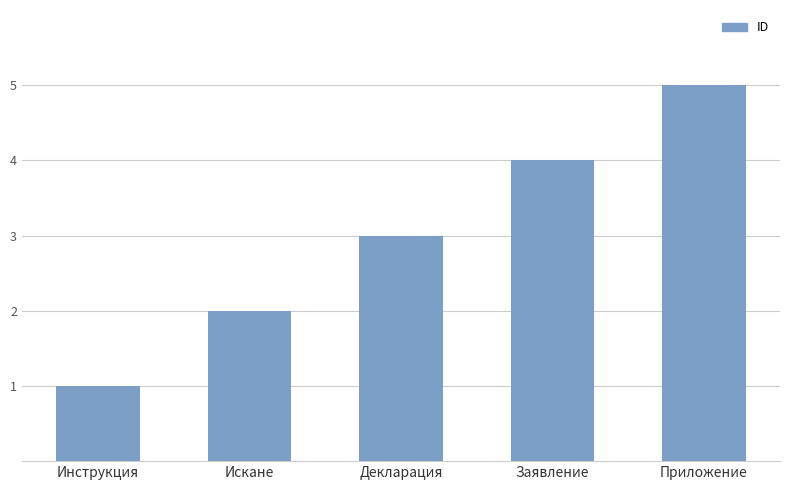

How many values are between 2 and 4?

3